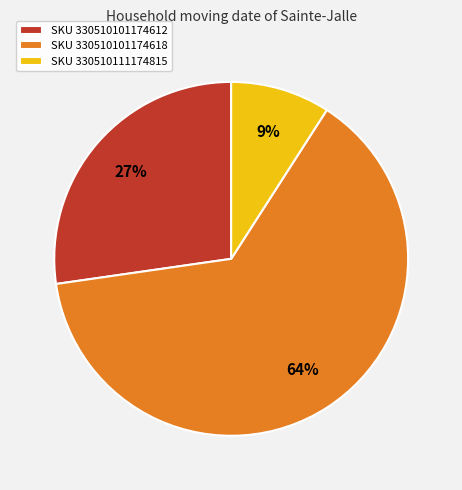

The SKU 330510111174815 slice represents 1% of the pie. True or false?

False